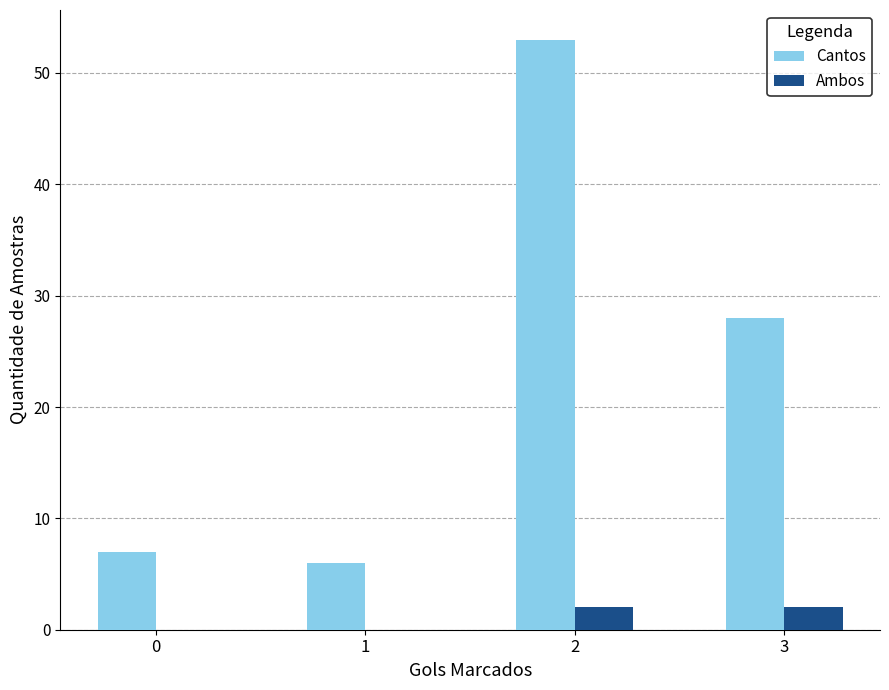

True or false: Ambos has a value of 2 at 2.

True